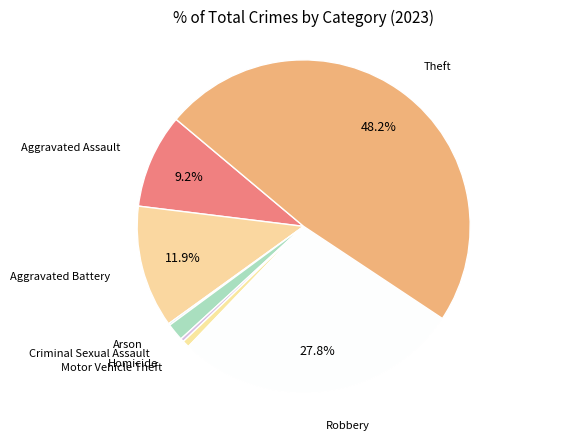

Is it true that Robbery is 28% of the pie?

True